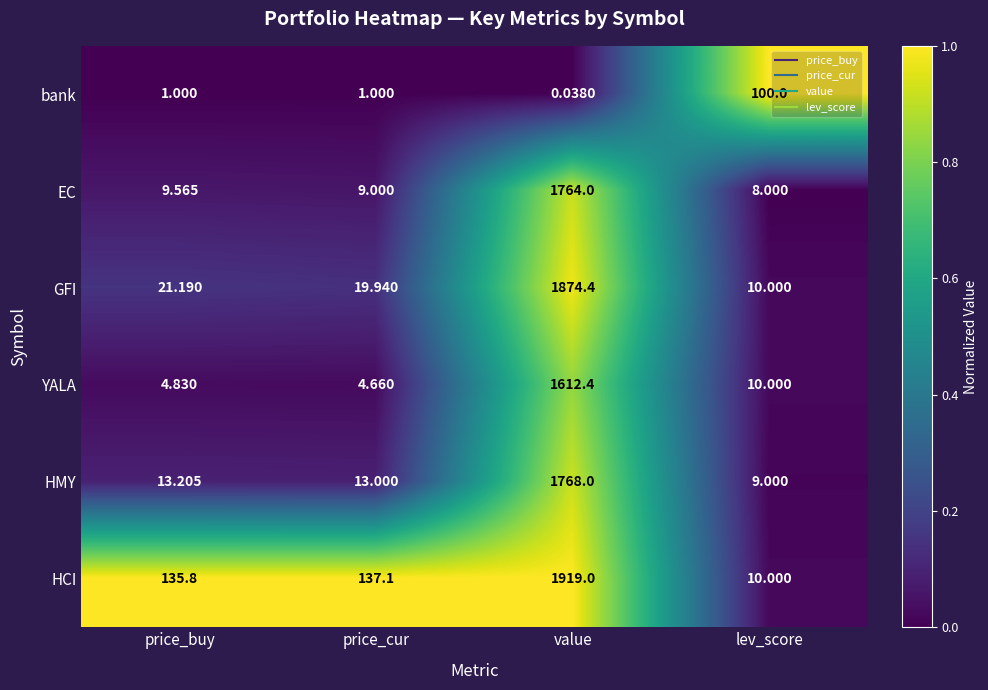

What is the total value across all series at lev_score?

147.0